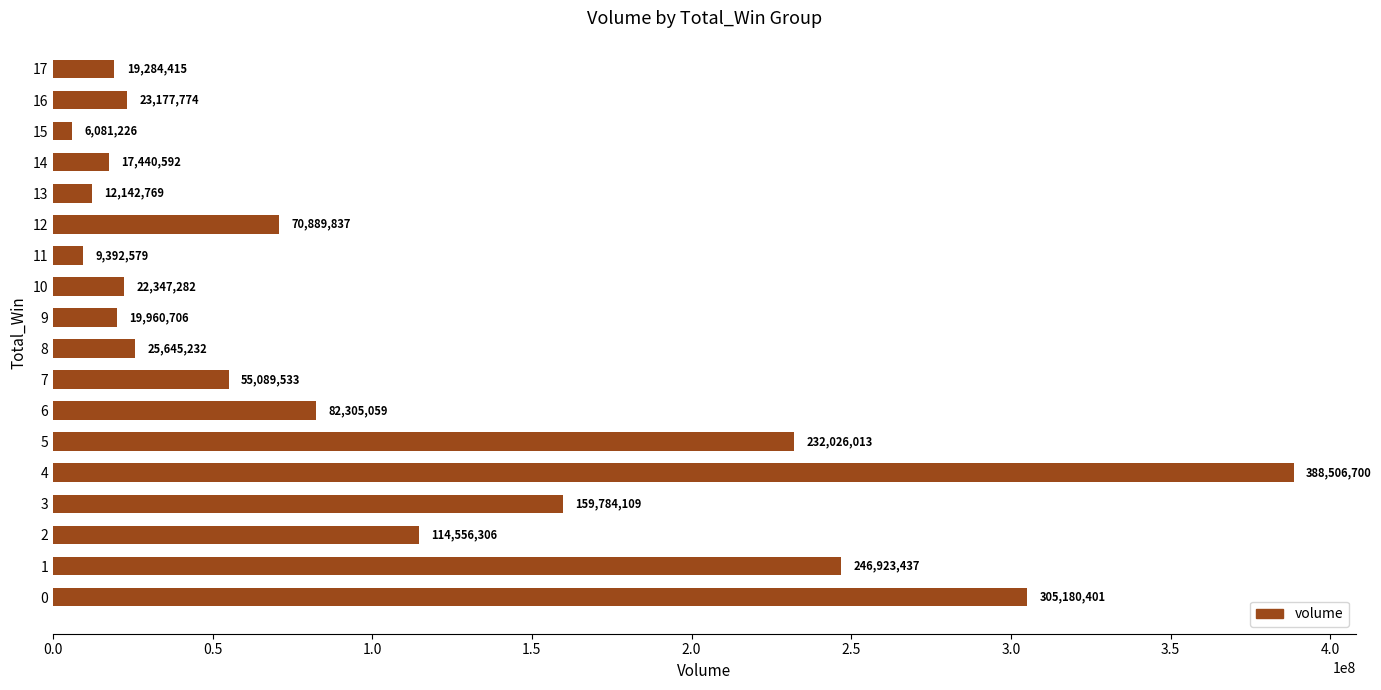

Where is the data nearest to the value 197293963?

5